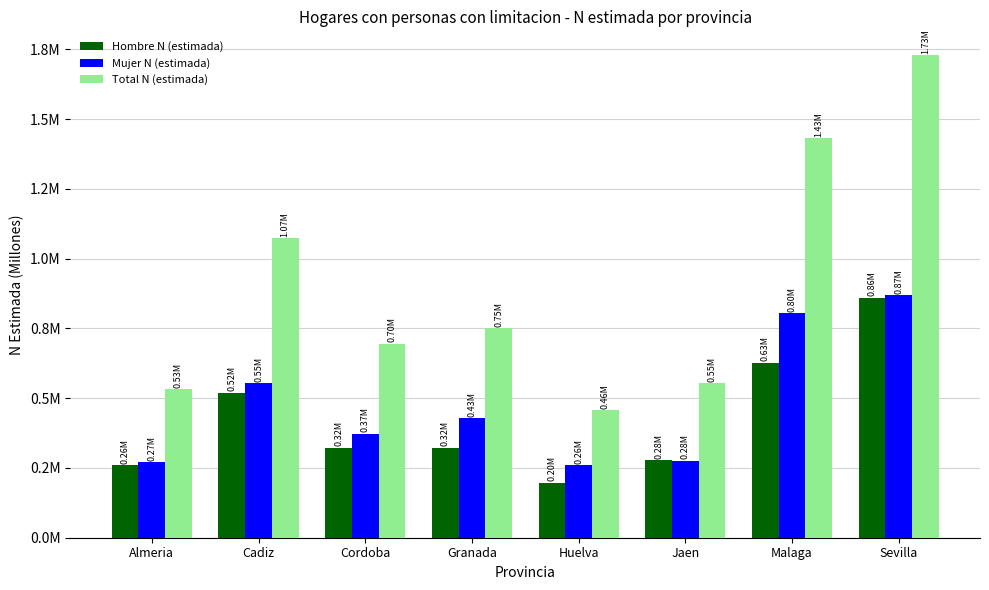

Reading left to right, transcribe all the data shown in this chart.

Hombre N (estimada): 0.3	0.5	0.3	0.3	0.2	0.3	0.6	0.9
Mujer N (estimada): 0.3	0.6	0.4	0.4	0.3	0.3	0.8	0.9
Total N (estimada): 0.5	1.1	0.7	0.8	0.5	0.6	1.4	1.7